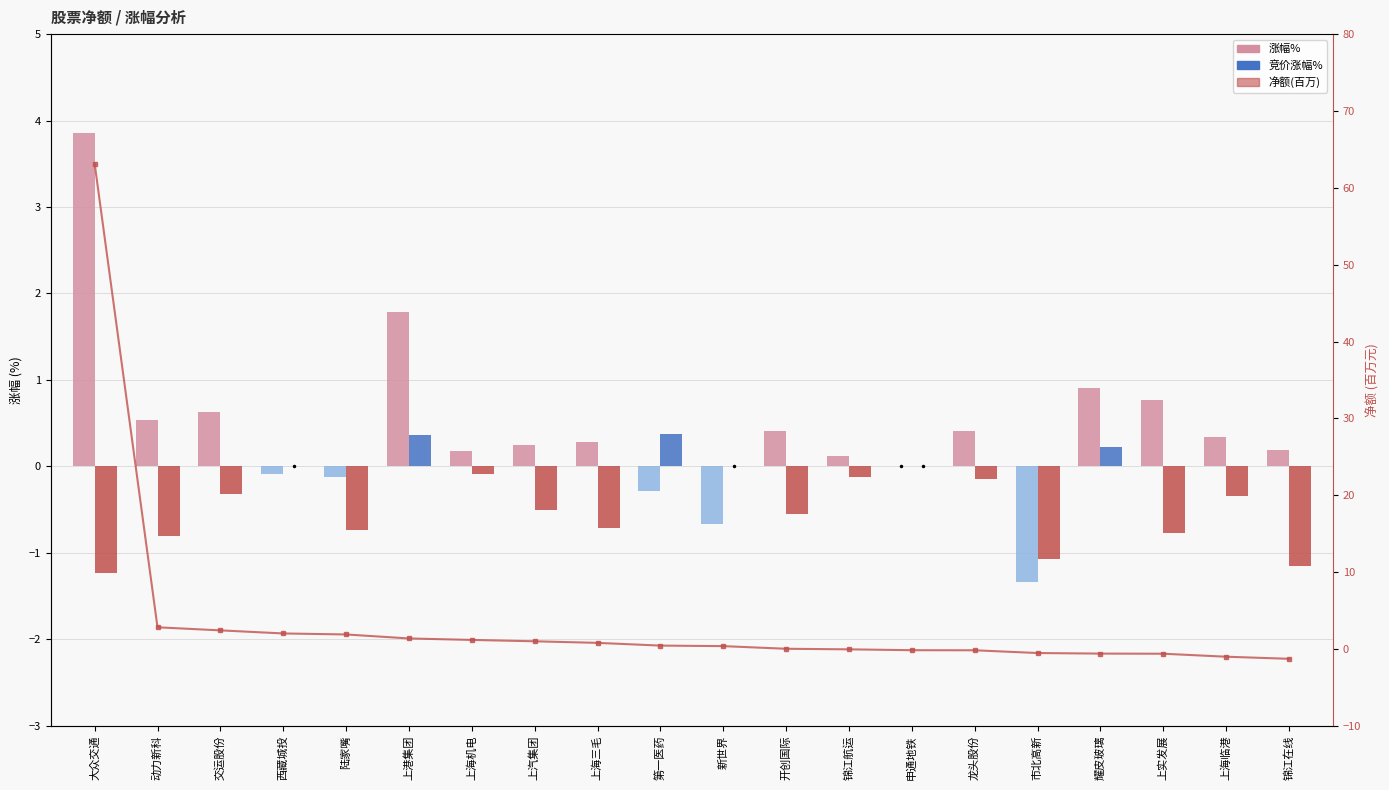

How many data points in 竞价涨幅% are above 0?

3